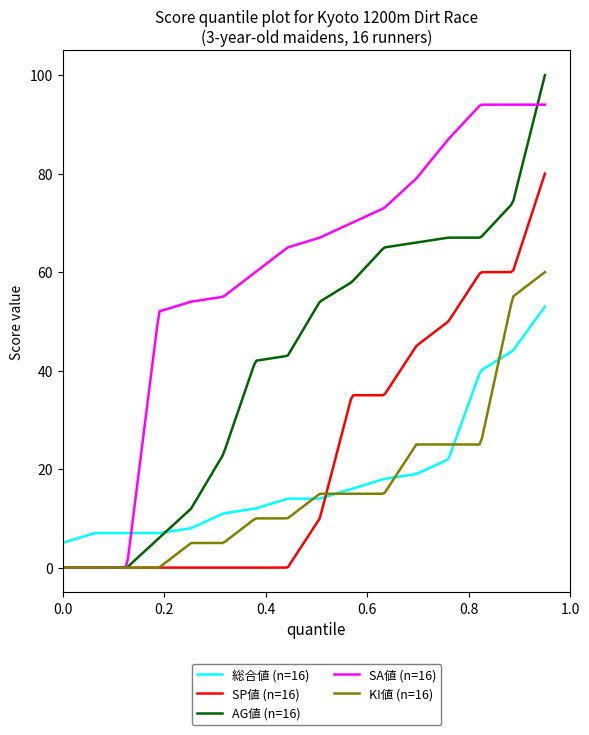

Rank the series by their maximum value, from highest to lowest.

AG値 (n=16), SA値 (n=16), SP値 (n=16), KI値 (n=16), 総合値 (n=16)